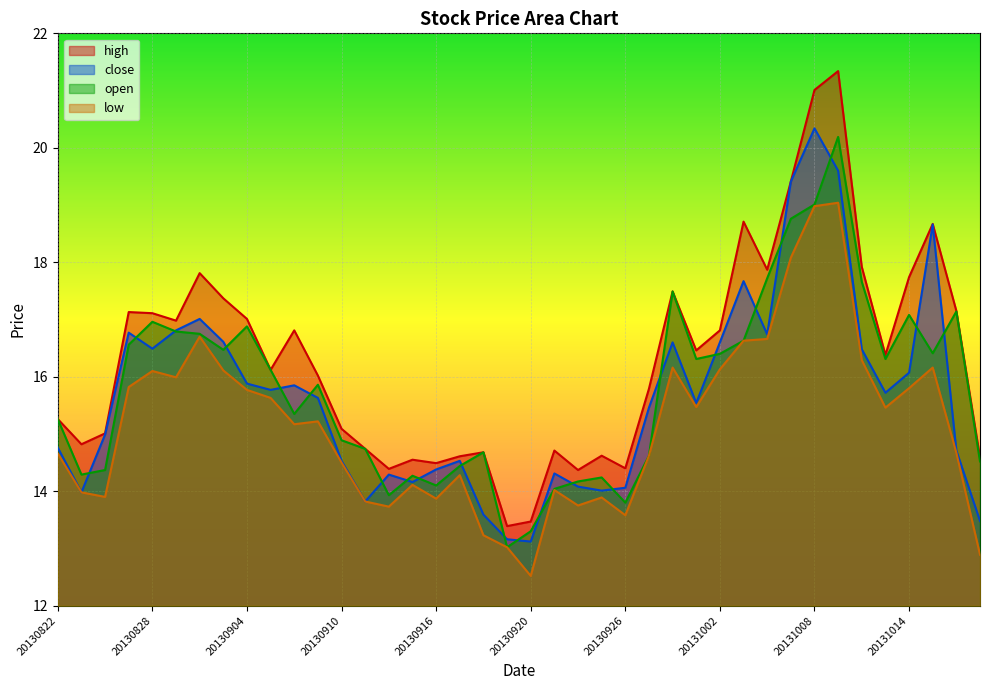

How many lines are shown in the chart?

4